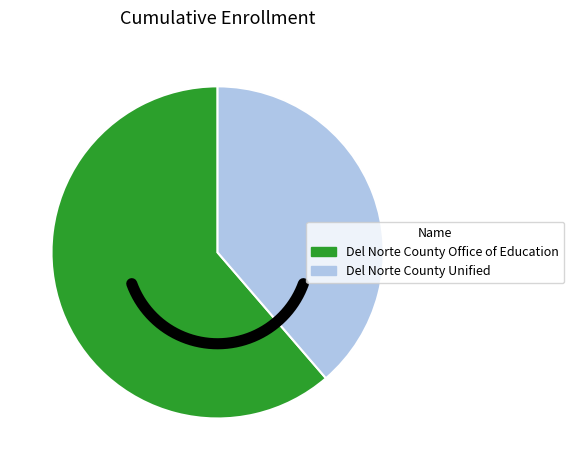

Which has a higher value, Del Norte County Office of Education or Del Norte County Unified?

Del Norte County Office of Education